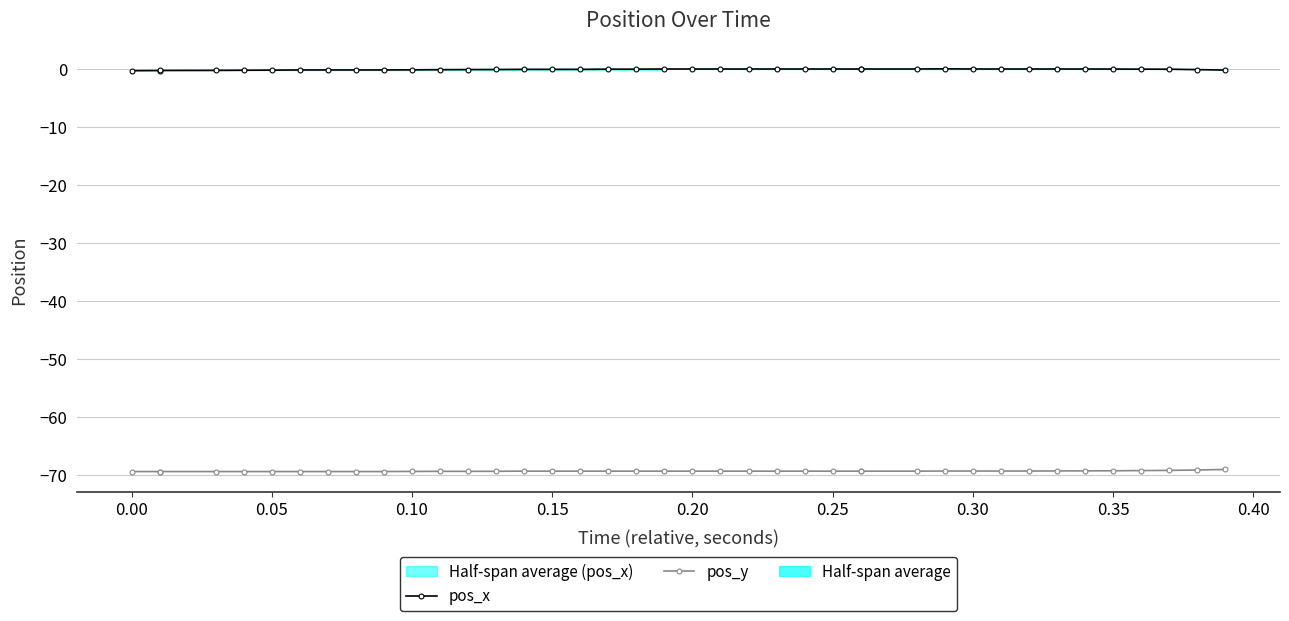

How many lines are shown in the chart?

2